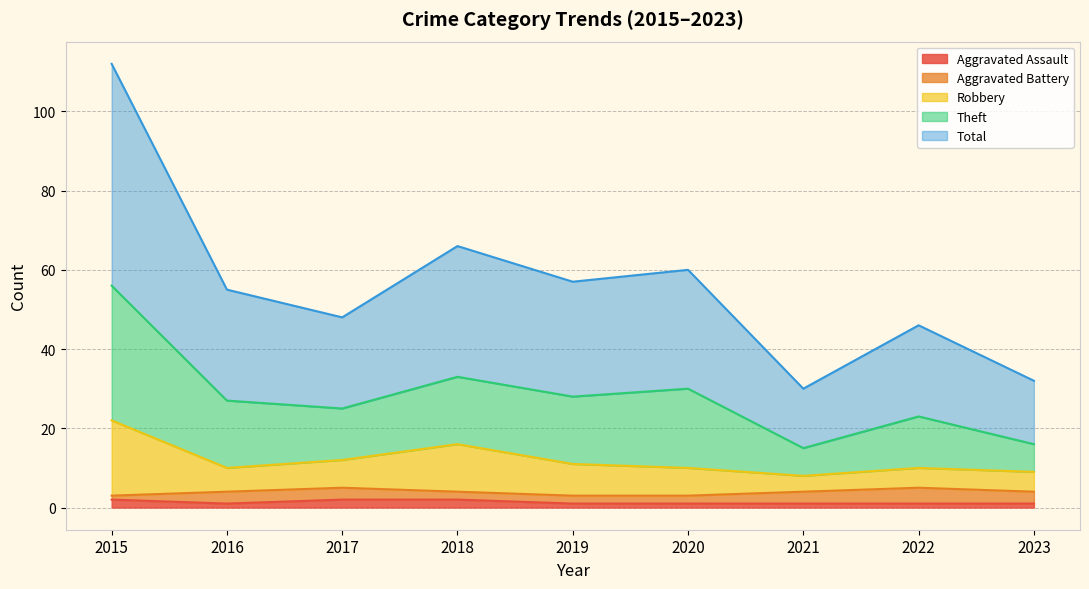

What are all the series names shown in the legend?

Aggravated Assault, Aggravated Battery, Robbery, Theft, Total